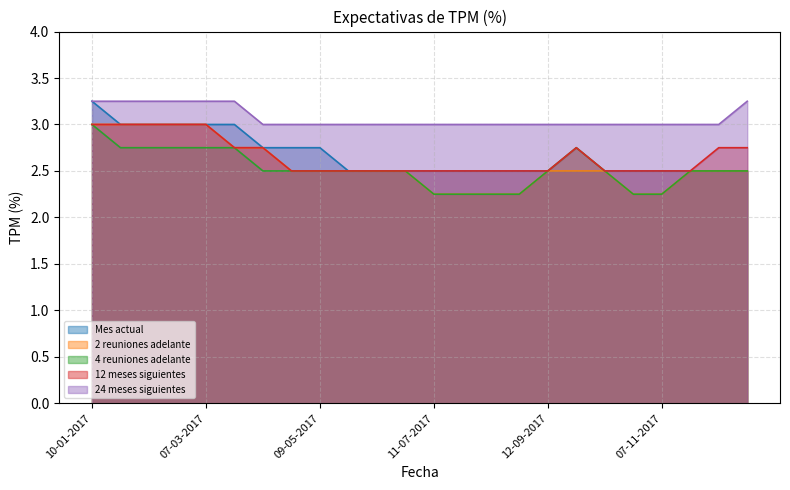

At which label is Mes actual closest to 2?

23-05-2017